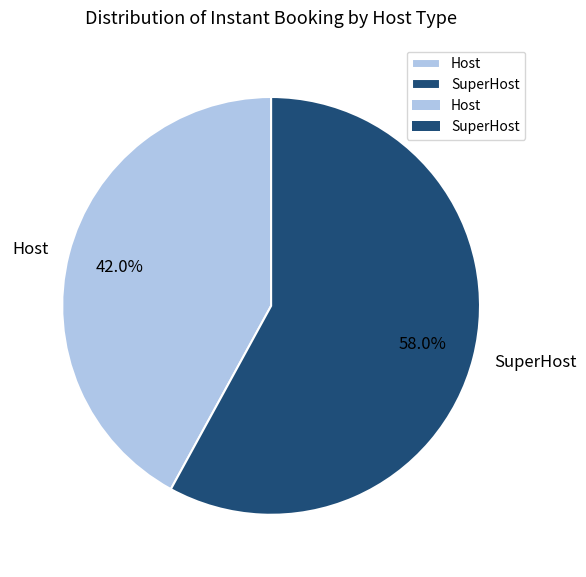

Is the sum of Host and SuperHost greater than half?

Yes